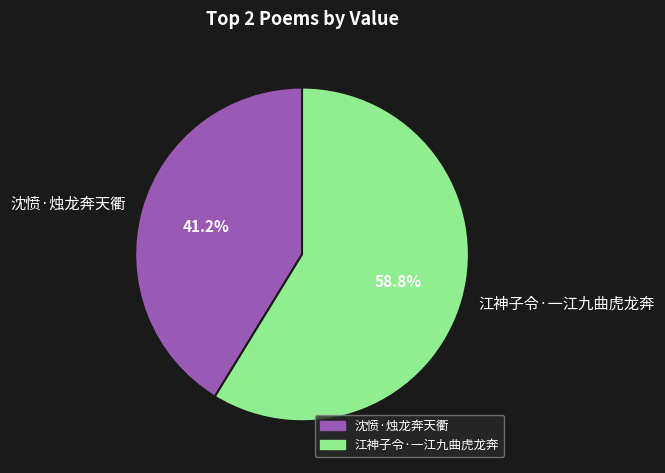

True or false: 沈愤·烛龙奔天衢 accounts for 33% of the total.

False